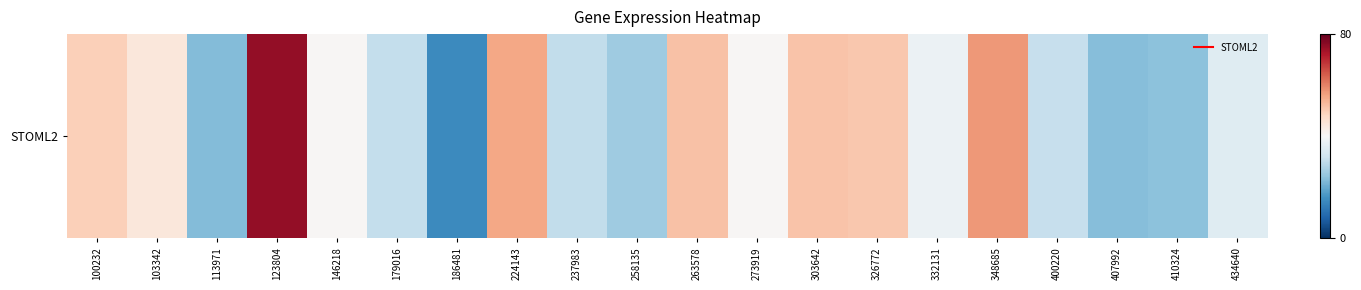

Where is the data nearest to the value 44?

103342